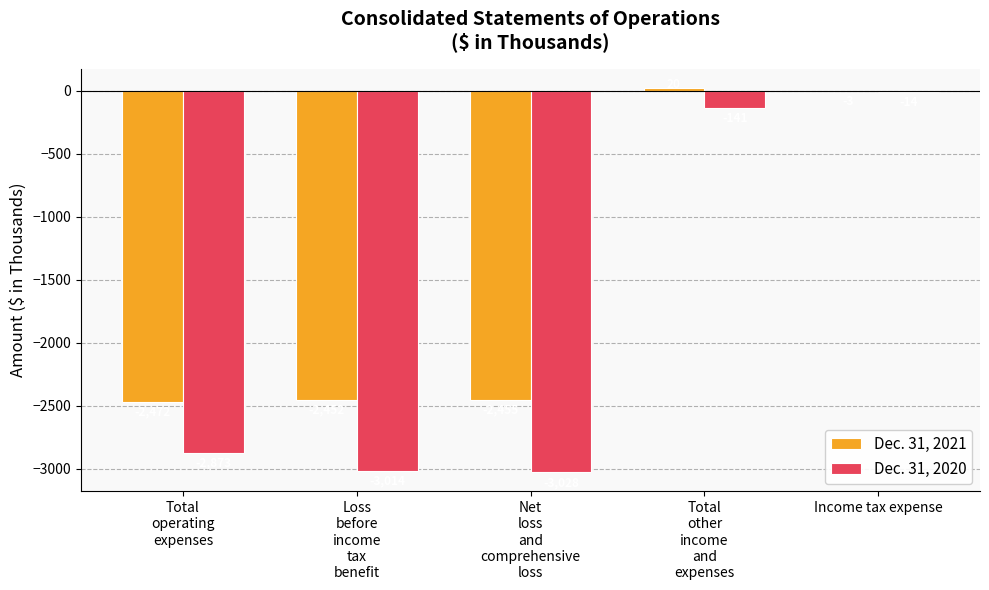

At which category is the sum across all series the highest?

Income tax expense